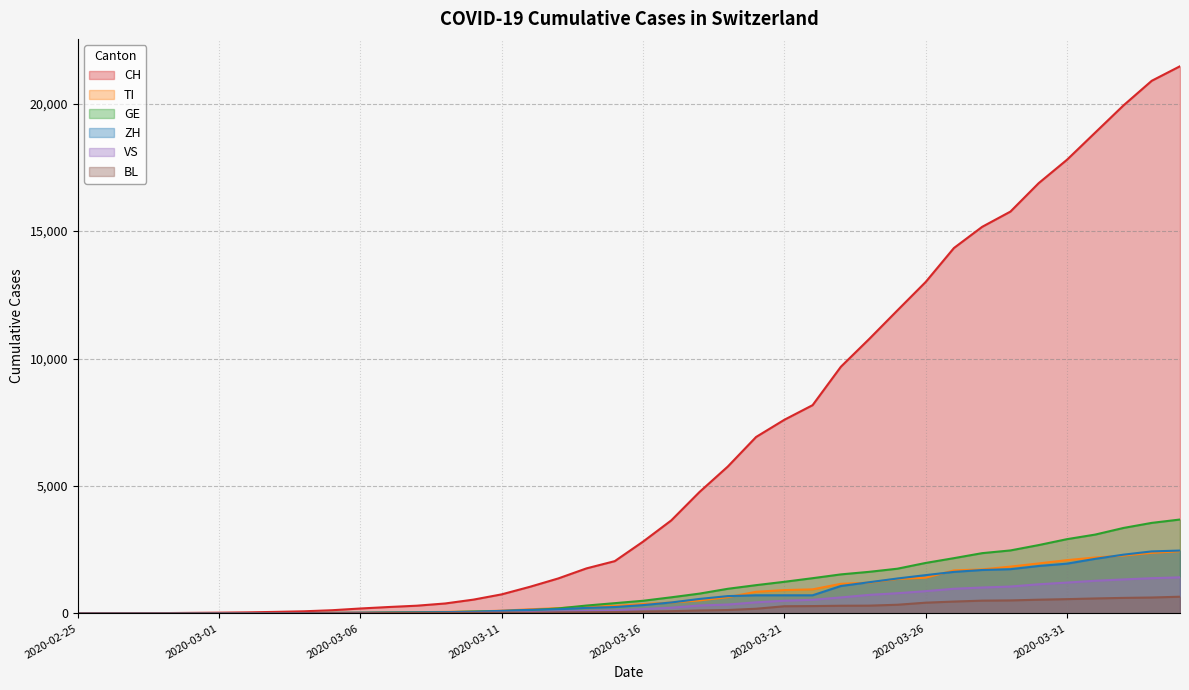

After their last crossing, which series has the higher values: GE or TI?

GE